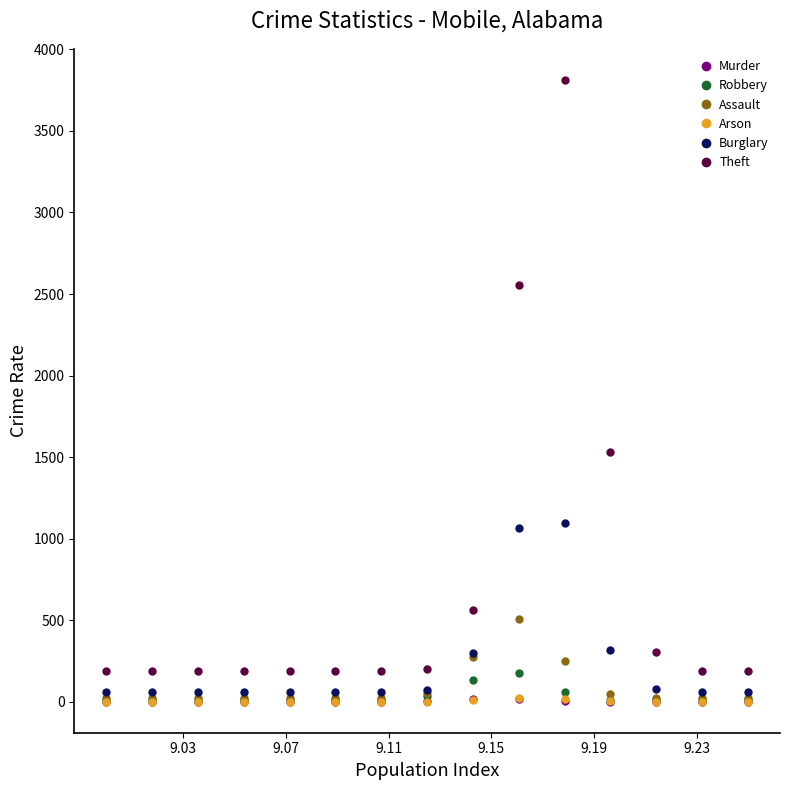

What are all the series names shown in the legend?

Murder, Robbery, Assault, Arson, Burglary, Theft